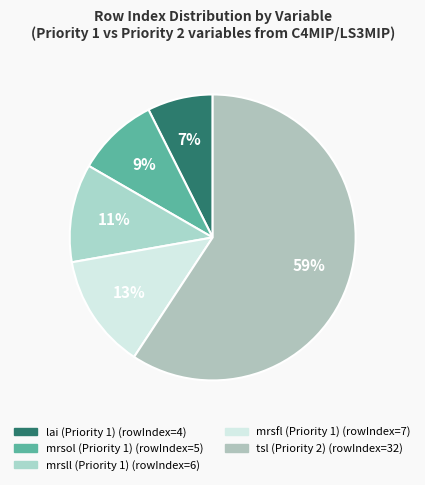

Do mrsfl (Priority 1) and lai (Priority 1) together represent more than half of the pie?

No